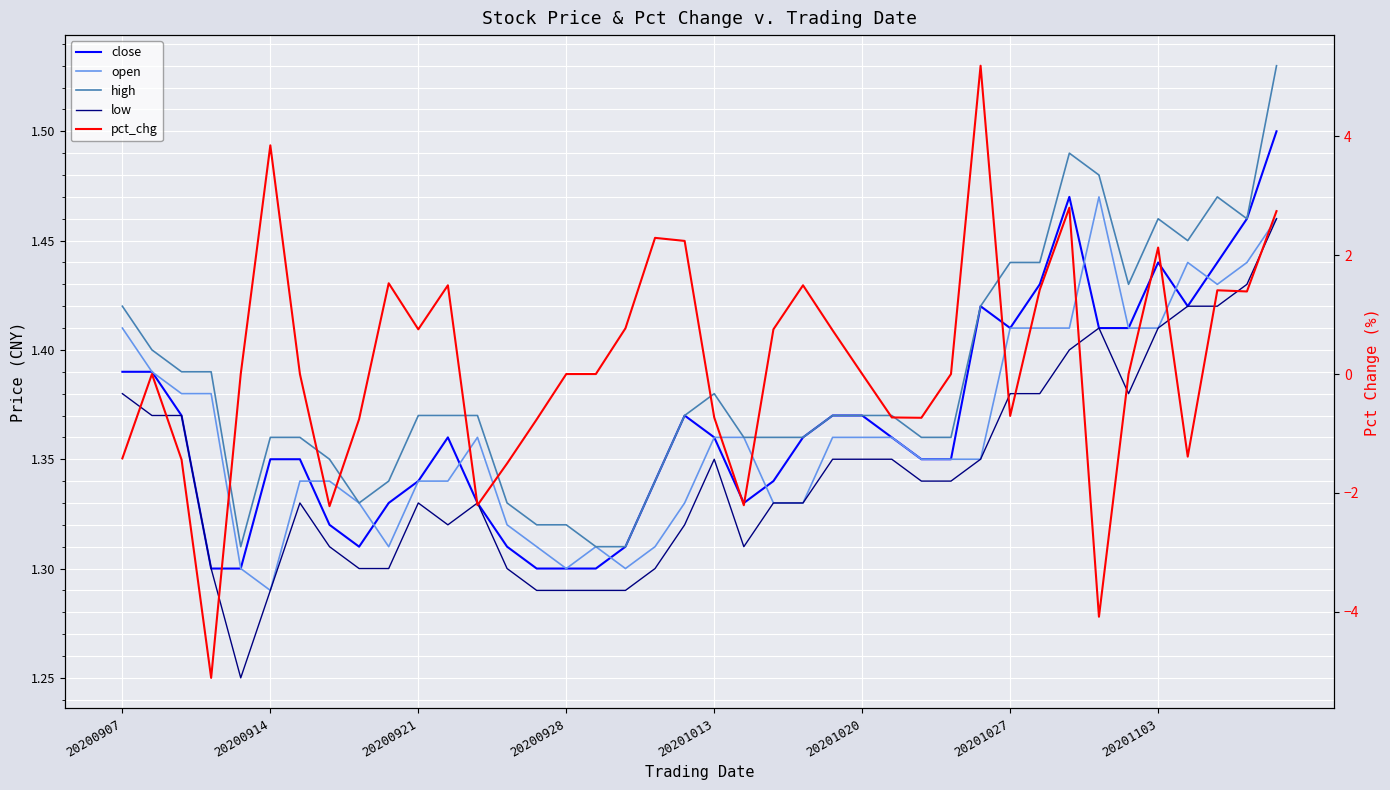

Rank the series by their maximum value, from highest to lowest.

pct_chg, high, close, open, low